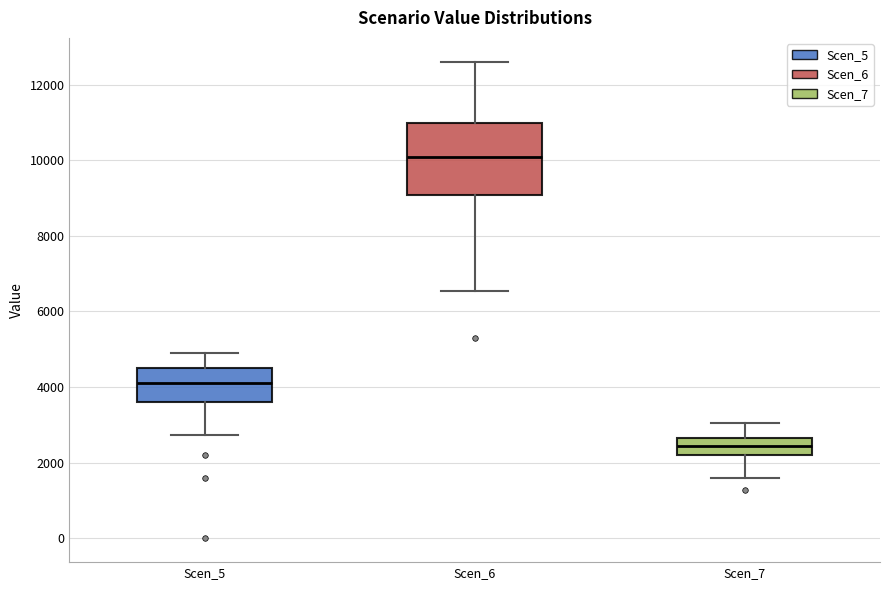

Which box is the tallest, from its lower edge to its upper edge?

Scen_6